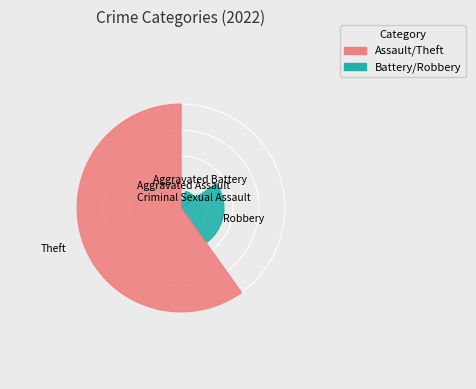

Which slice is the smallest?

Criminal Sexual Assault